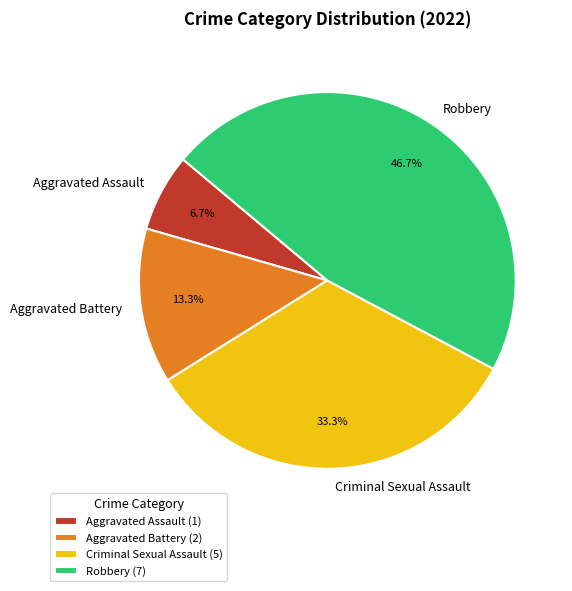

Count the number of slices in the pie.

4